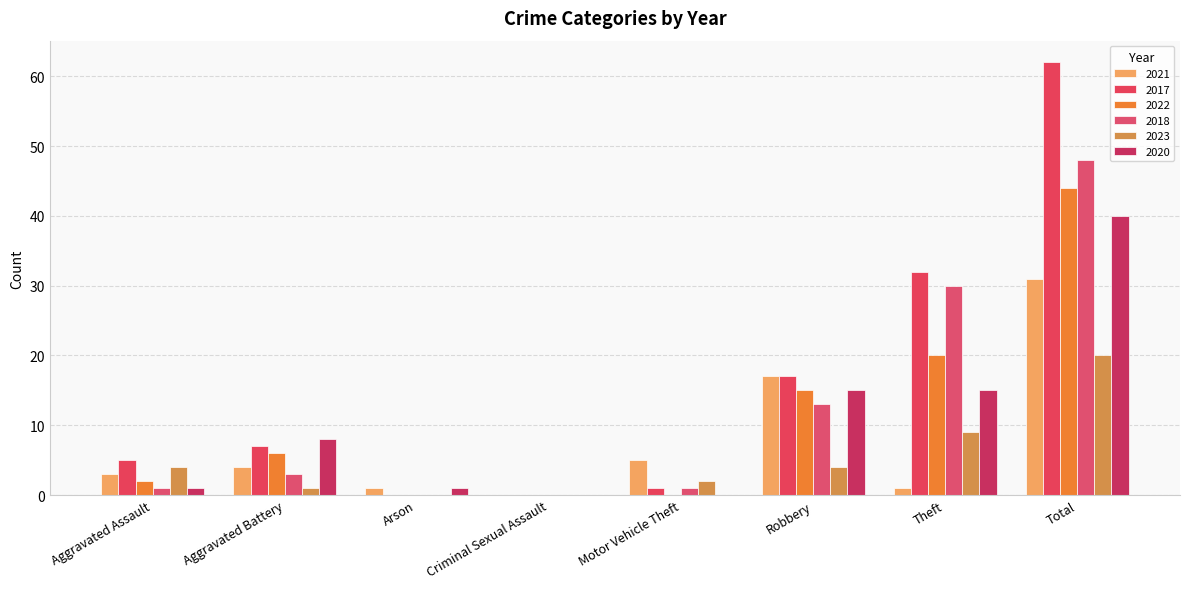

Reading right to left, transcribe all the data shown in this chart.

2021: 31	1	17	5	0	1	4	3
2017: 62	32	17	1	0	0	7	5
2022: 44	20	15	0	0	0	6	2
2018: 48	30	13	1	0	0	3	1
2023: 20	9	4	2	0	0	1	4
2020: 40	15	15	0	0	1	8	1